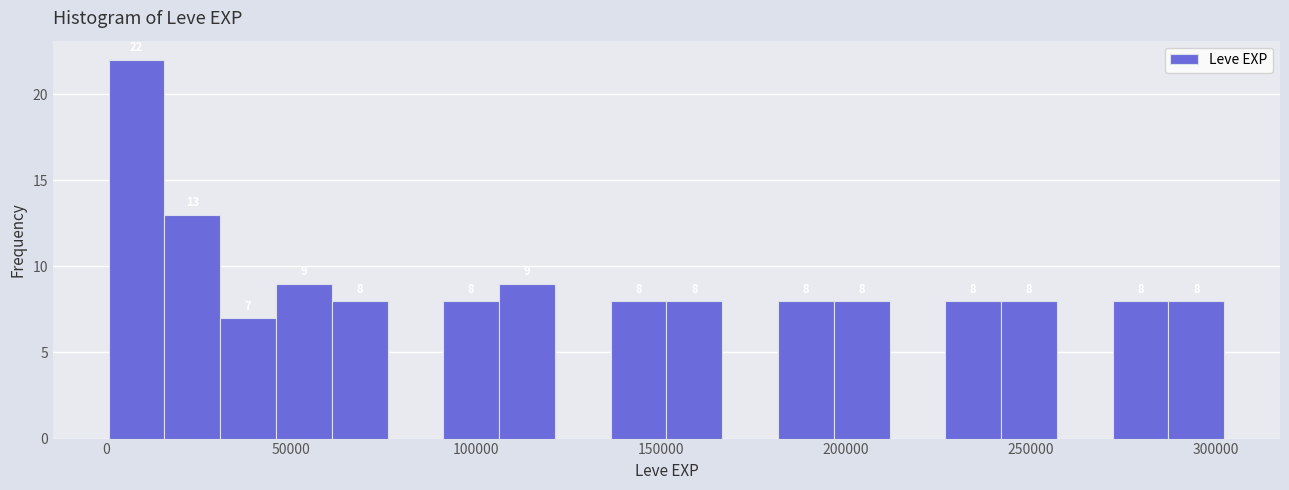

Around what value on the x-axis is the tallest bar? Give the approximate position of its centre, as read against the axis.

10000